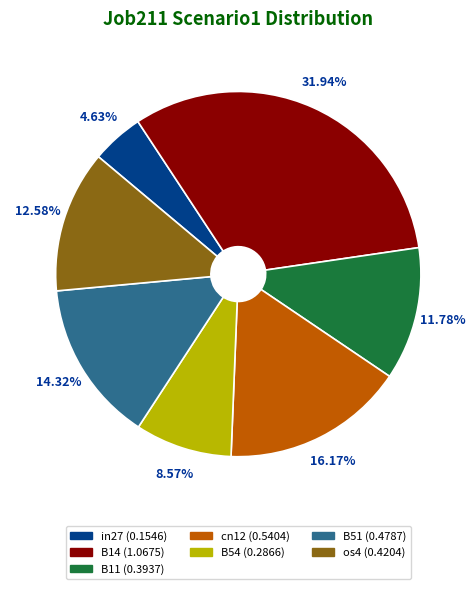

Between B54 and cn12, which is larger?

cn12